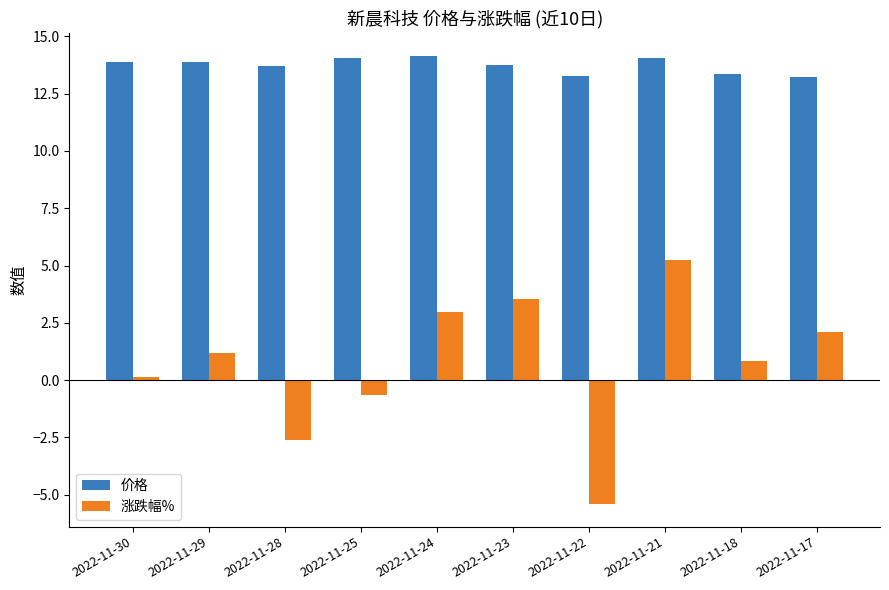

What is the difference between the maximum and minimum values in the 涨跌幅% series?

10.7